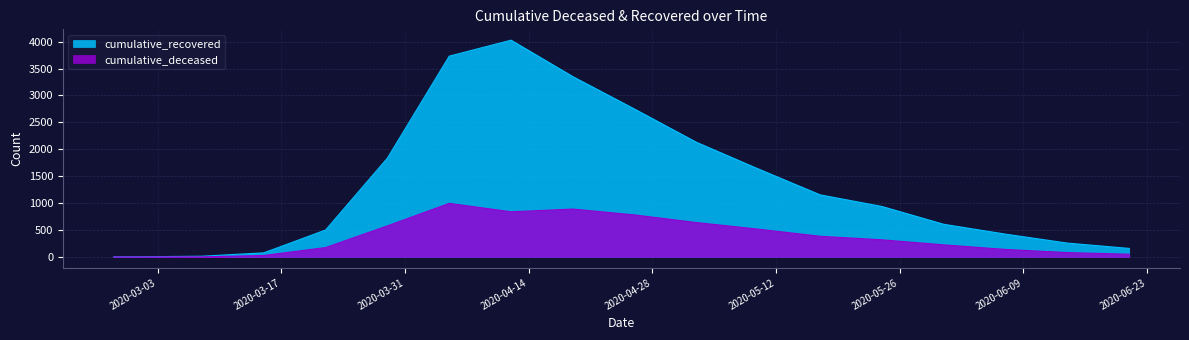

Read the cumulative_recovered value at 2020-03-29, to the nearest 10.

1840